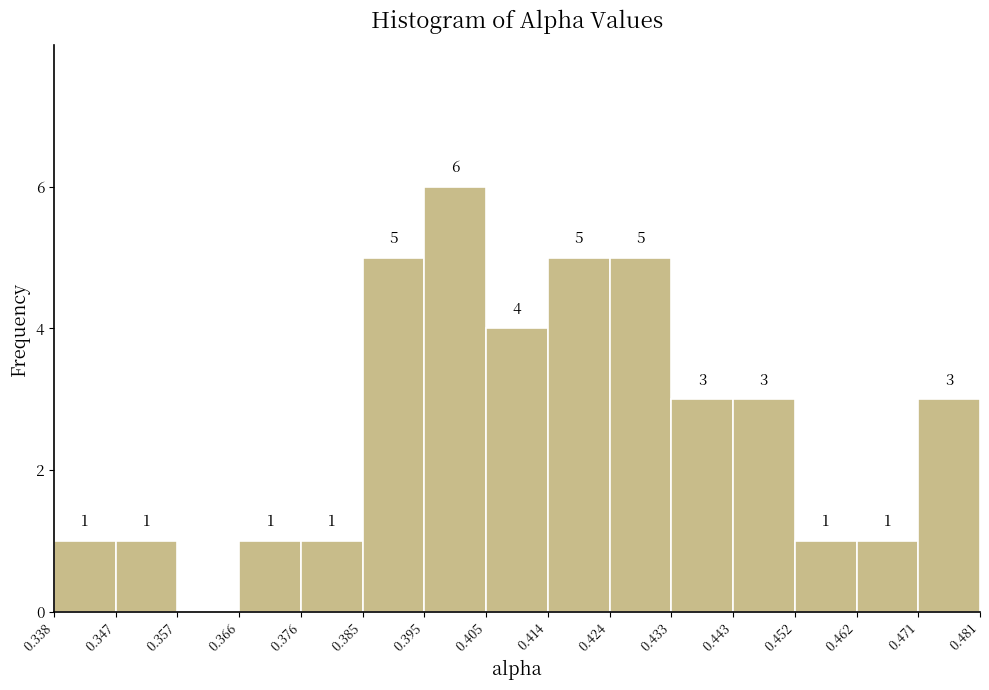

Over which range of the x-axis is the bar tallest?

0.395 to 0.405